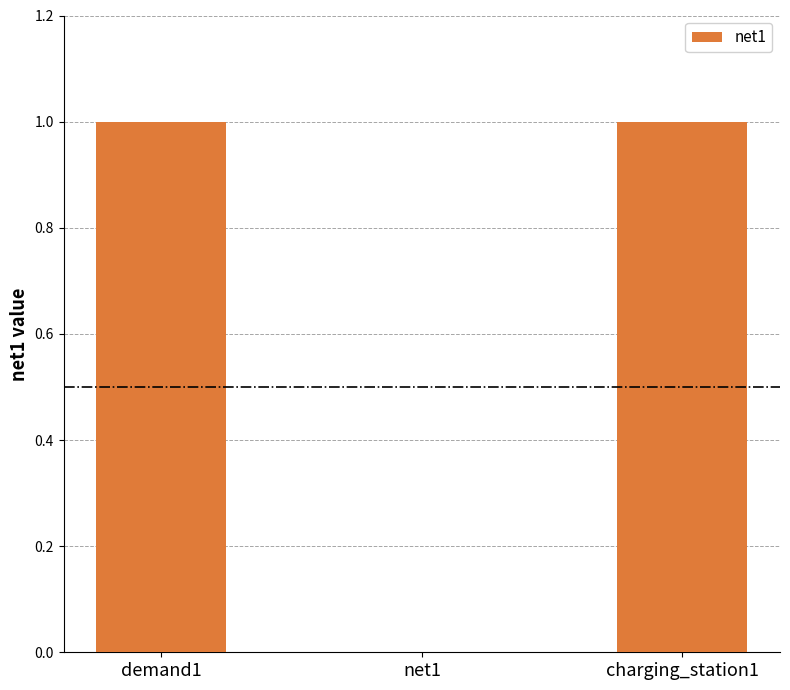

The value at net1 is 0. True or false?

True